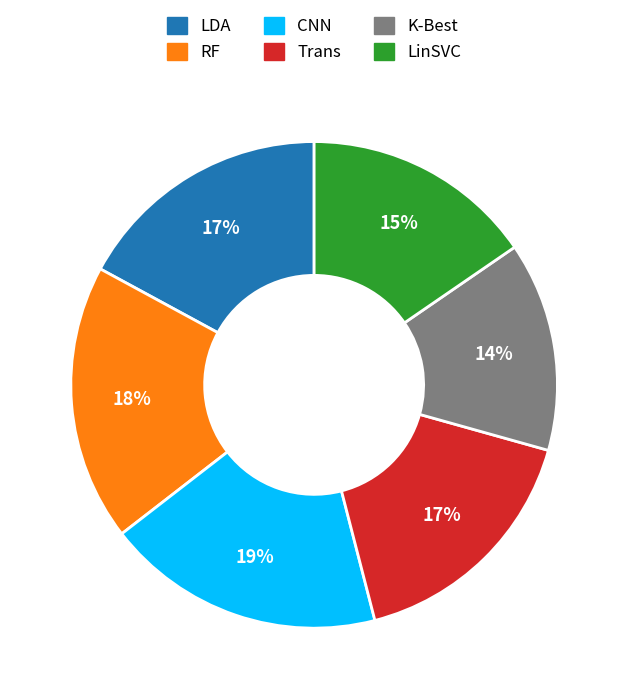

True or false: RF accounts for 30% of the total.

False